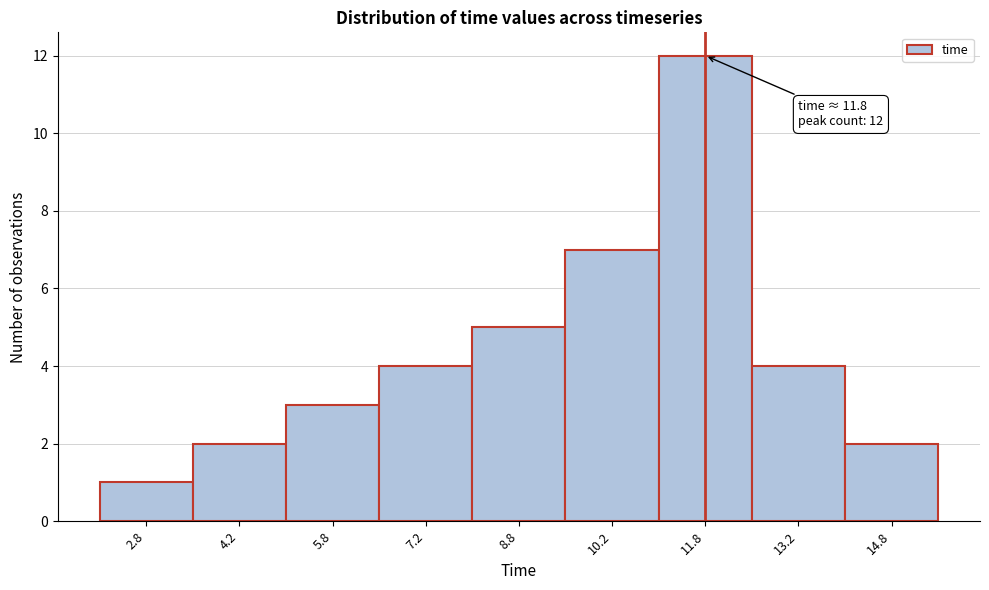

Which range on the x-axis has the tallest bar?

11.0 to 12.5